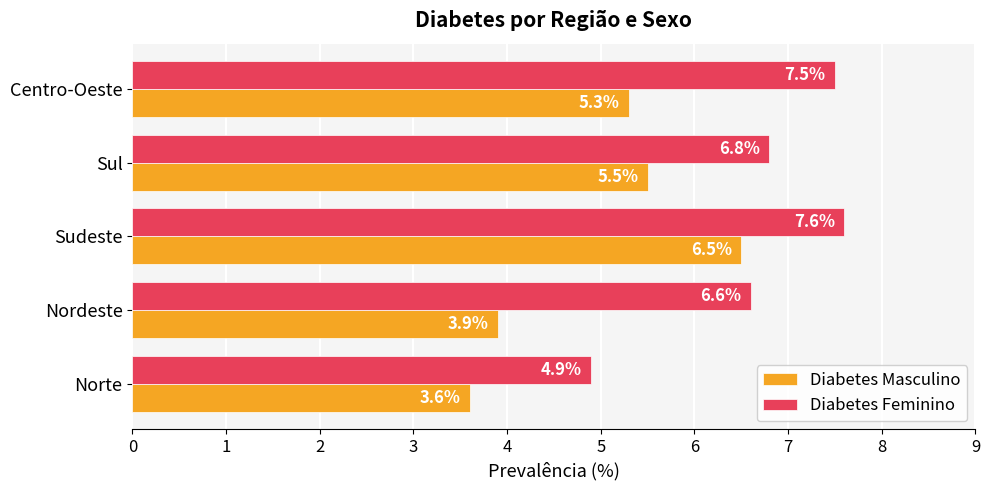

Between Norte and Sudeste, which series saw the biggest shift?

Diabetes Masculino